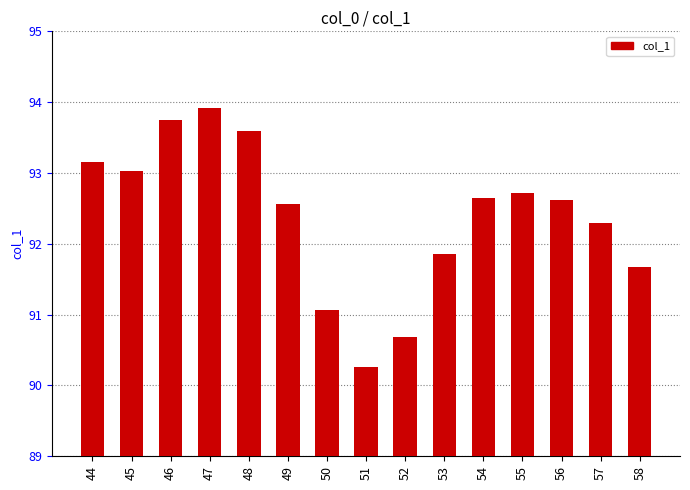

Where is the data nearest to the value 92?

53